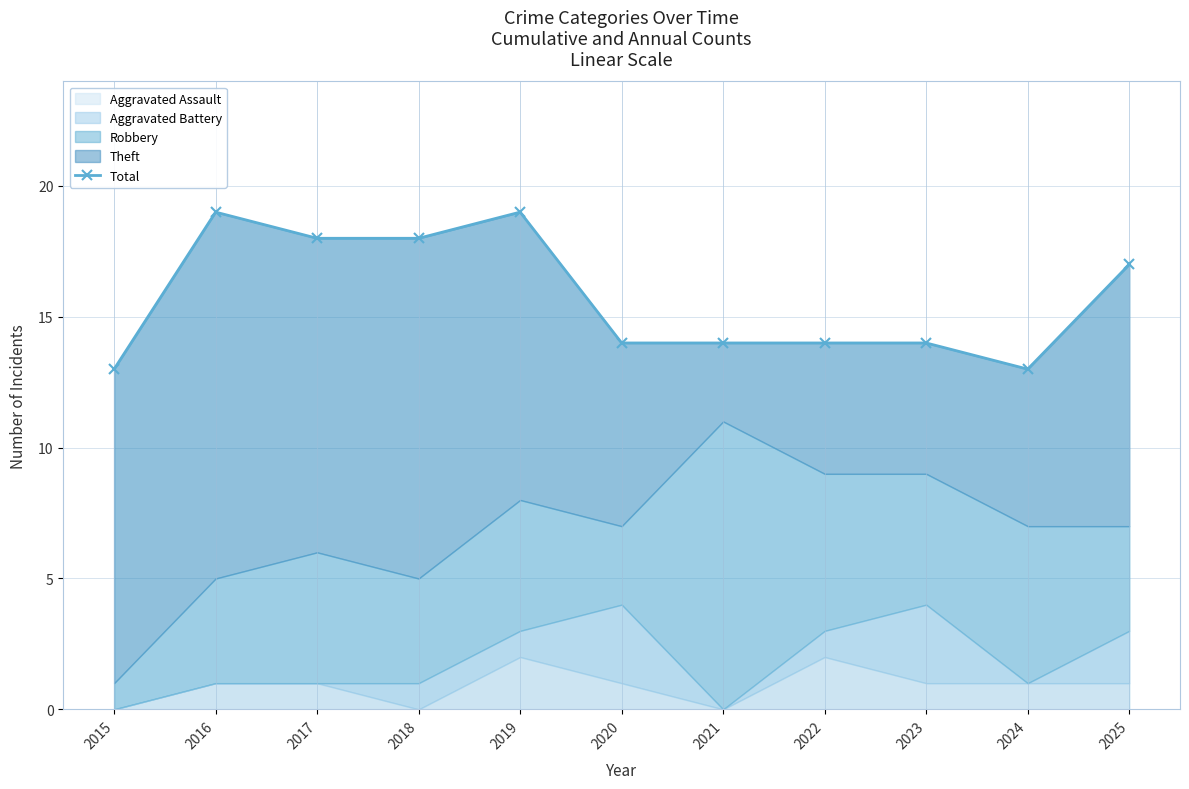

Where is the first local maximum?

2016